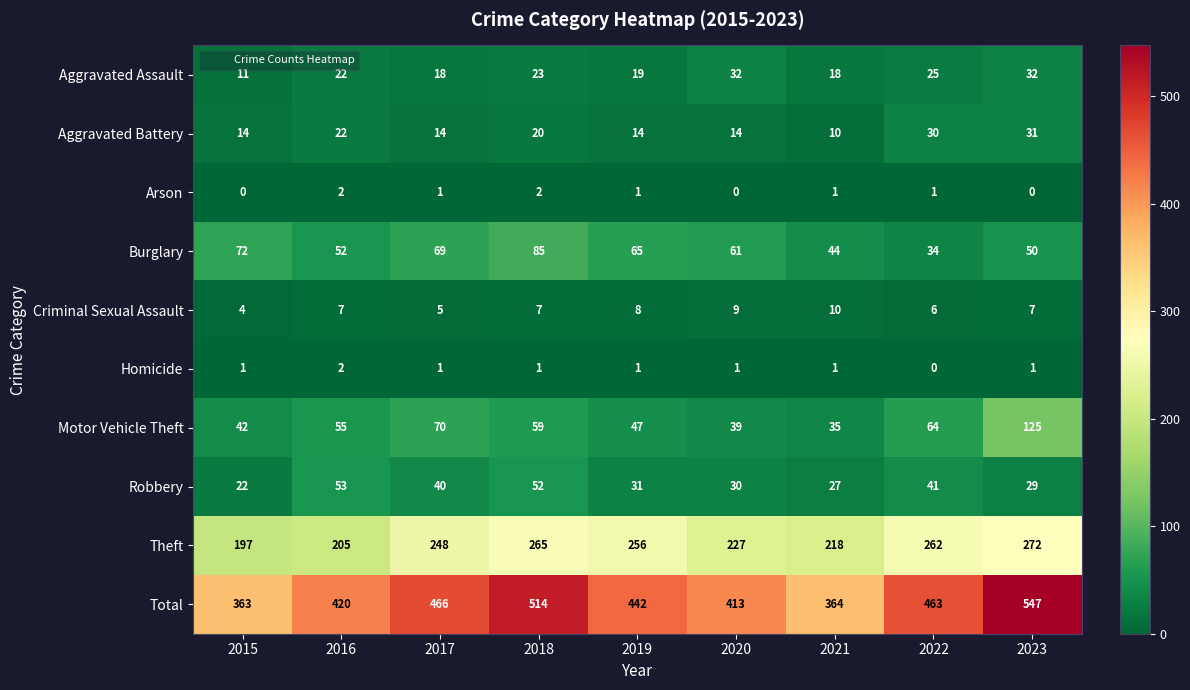

Which series changed the most between 2019 and 2022?

Burglary